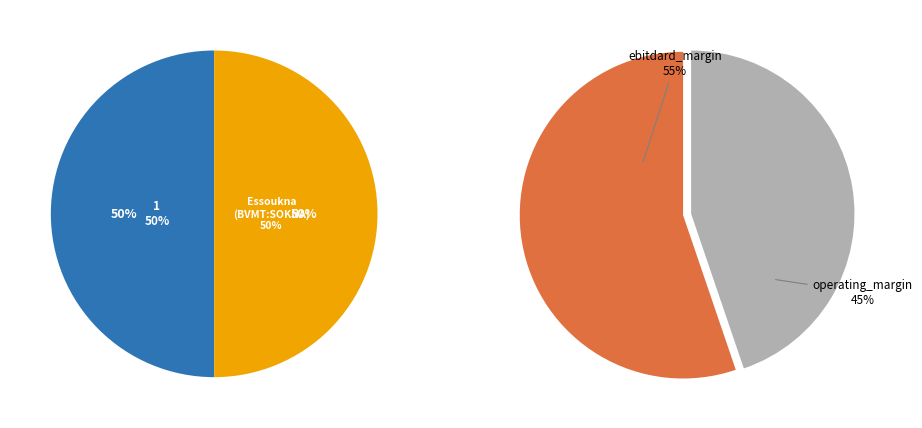

Rank the series by their maximum value, from highest to lowest.

values_right, values_left